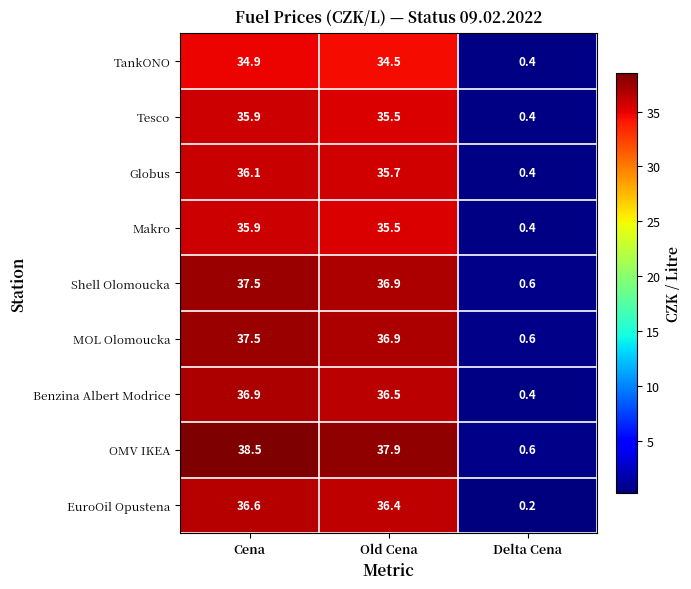

Reading right to left, what are all the values shown in this chart?

TankONO: Delta Cena=0.4	Old Cena=34.5	Cena=34.9
Tesco: Delta Cena=0.4	Old Cena=35.5	Cena=35.9
Globus: Delta Cena=0.4	Old Cena=35.7	Cena=36.1
Makro: Delta Cena=0.4	Old Cena=35.5	Cena=35.9
Shell Olomoucka: Delta Cena=0.6	Old Cena=36.9	Cena=37.5
MOL Olomoucka: Delta Cena=0.6	Old Cena=36.9	Cena=37.5
Benzina Albert Modrice: Delta Cena=0.4	Old Cena=36.5	Cena=36.9
OMV IKEA: Delta Cena=0.6	Old Cena=37.9	Cena=38.5
EuroOil Opustena: Delta Cena=0.2	Old Cena=36.4	Cena=36.6